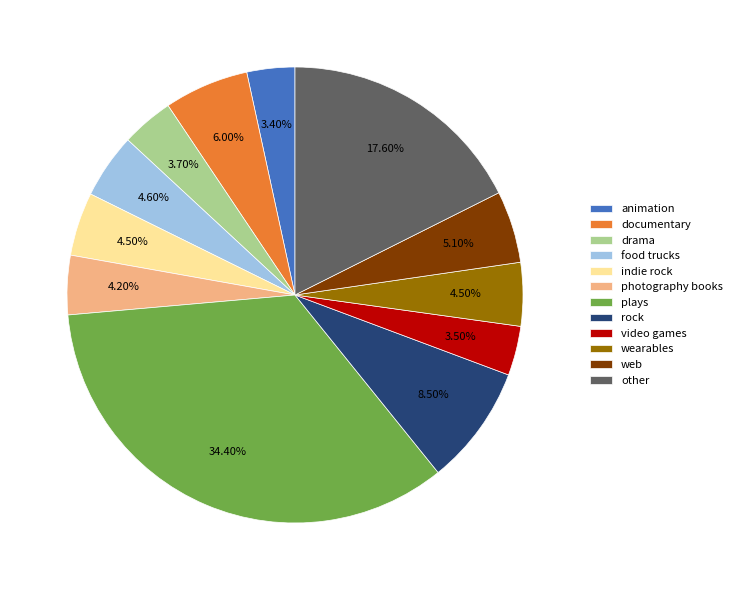

Does any single category account for the majority?

No